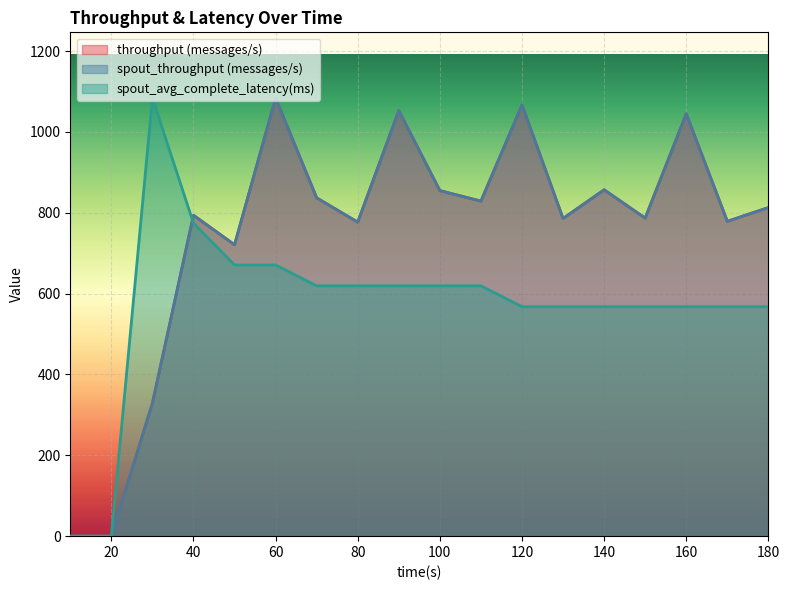

What is the difference between the spout_throughput (messages/s) values at 180 and 150?

26.0